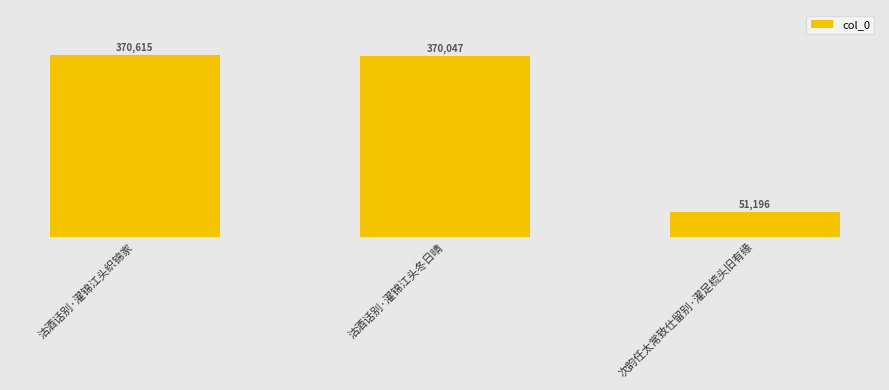

What is the value of the 1st bar from the left?

370615